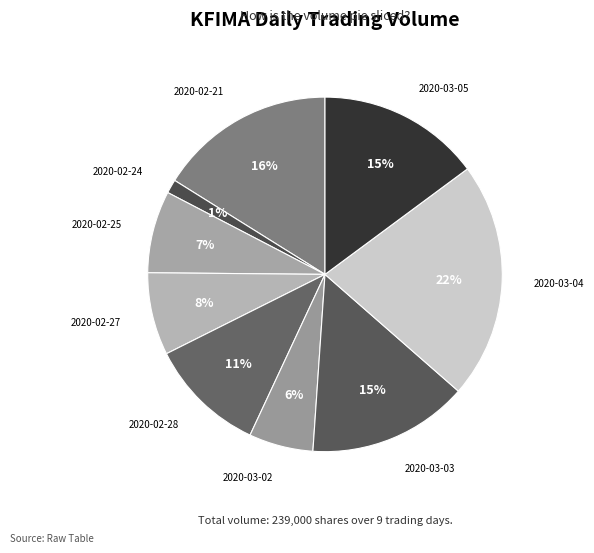

Which category has the smallest portion of the pie?

2020-02-24